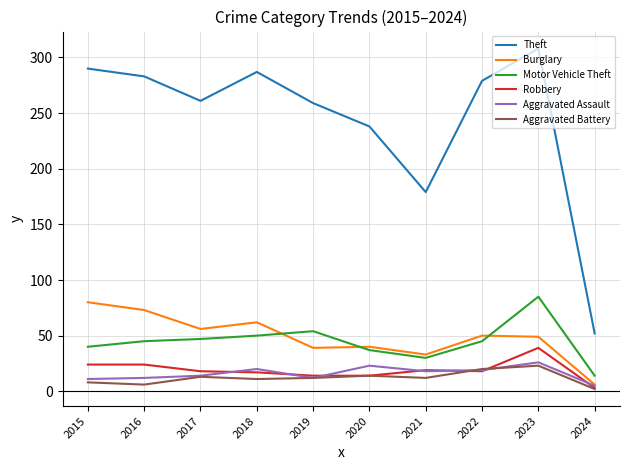

The value of Motor Vehicle Theft at 2016 is 18. True or false?

False